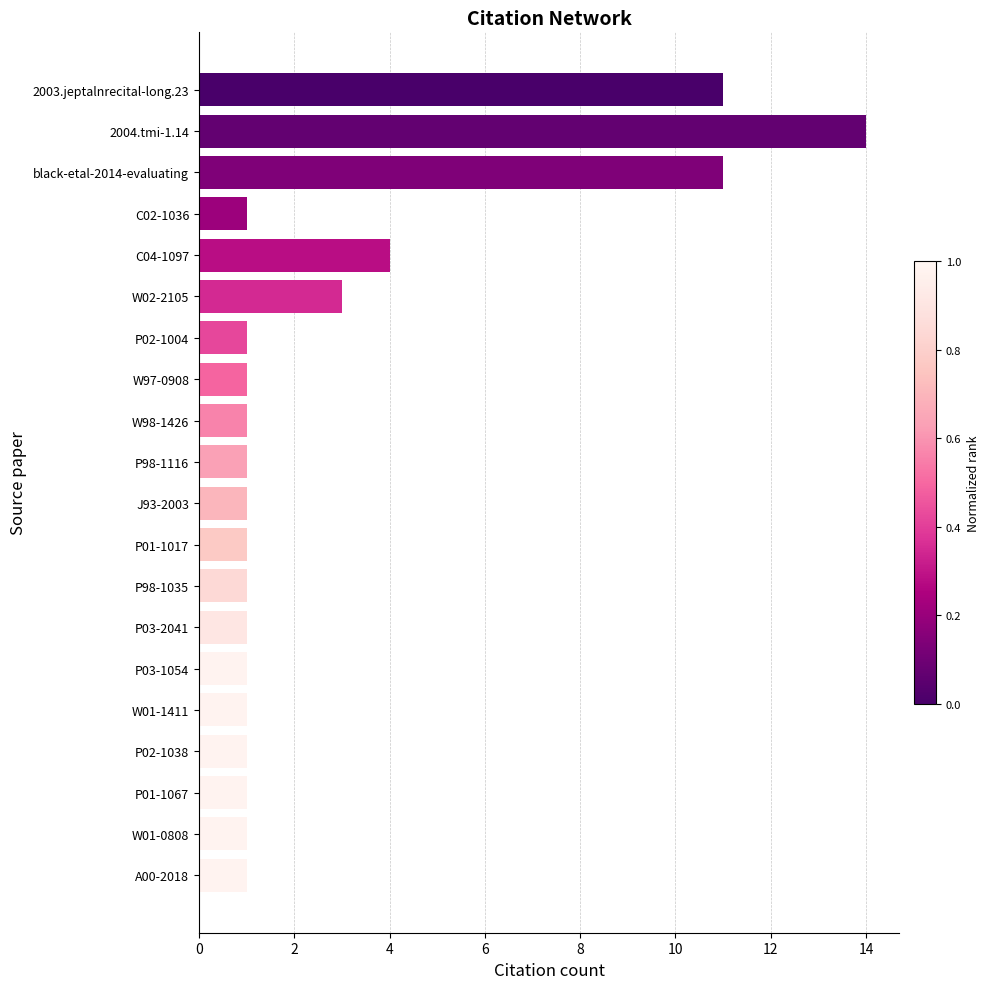

What is the label of the 16th bar from the top?

W01-1411